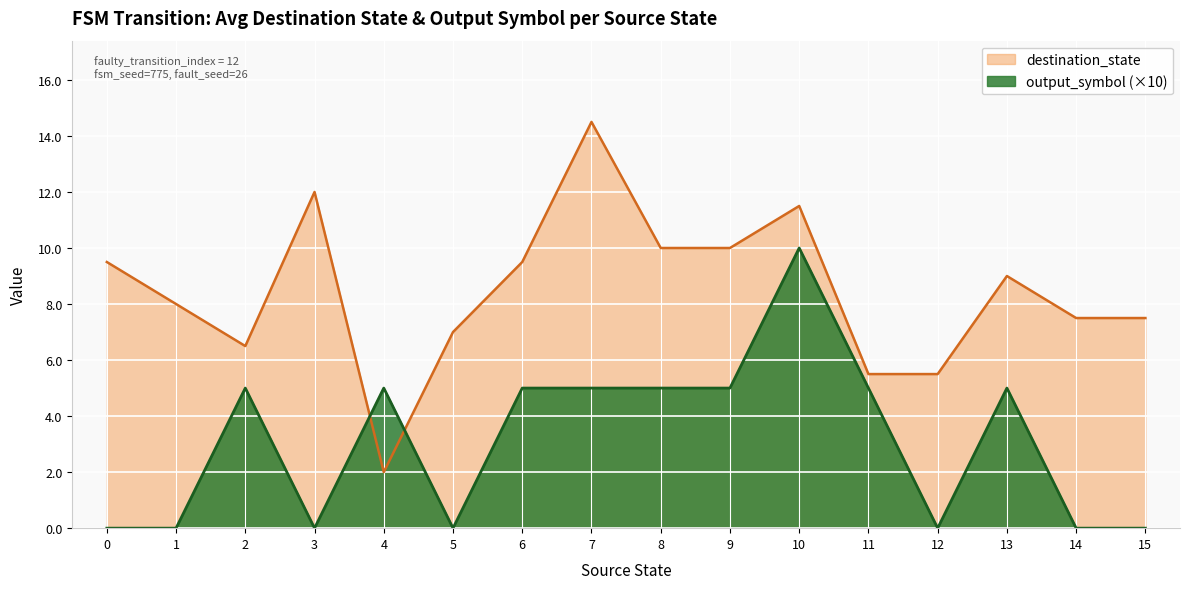

What is the difference between the maximum and minimum values in the destination_state series?

12.5